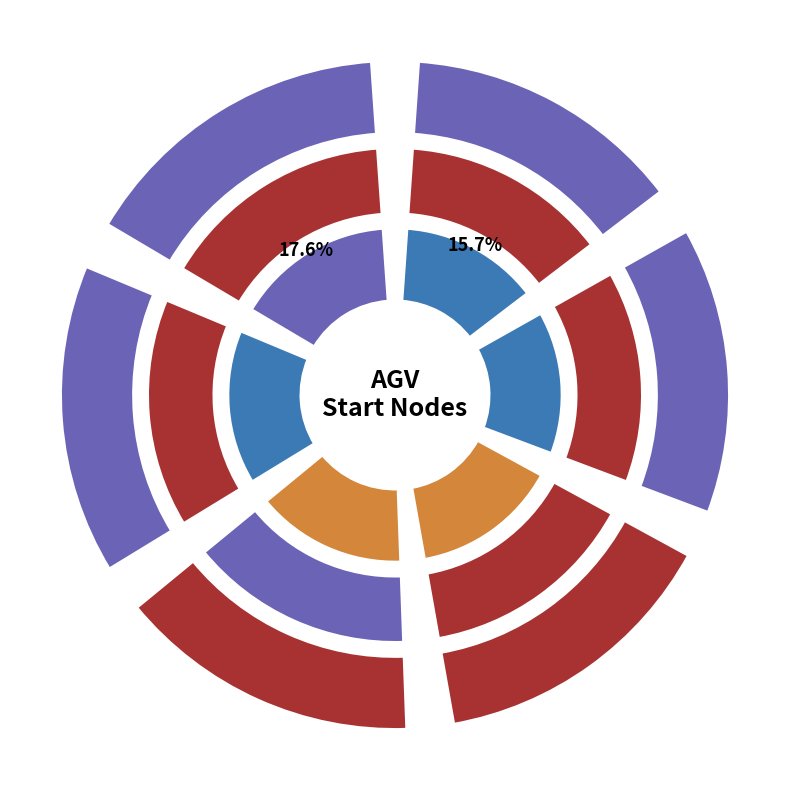

Count the number of slices in the pie.

6